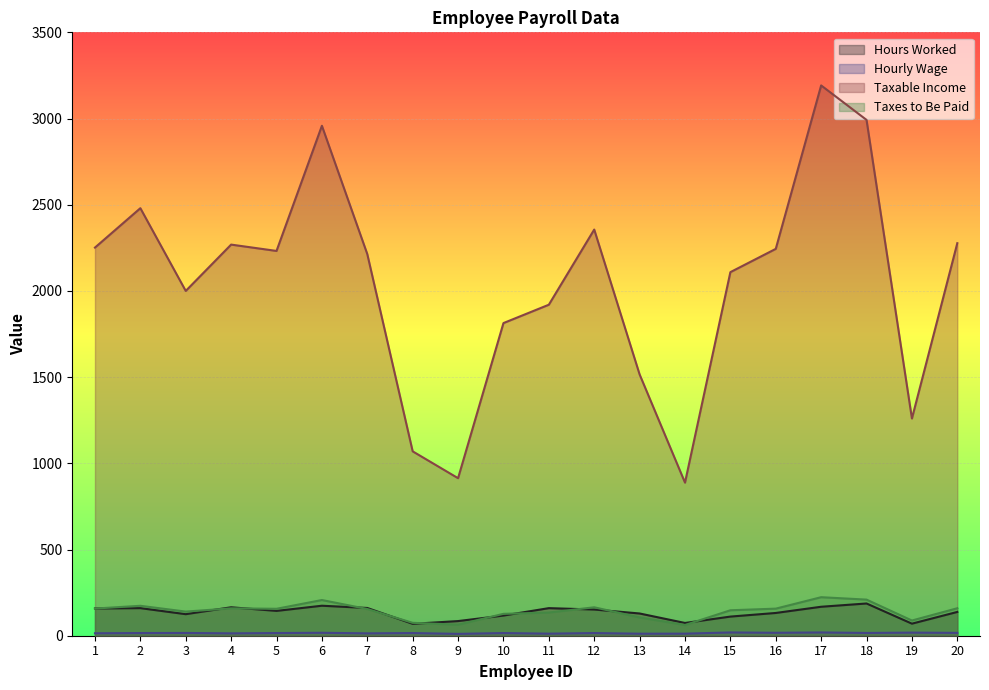

What are all the series names shown in the legend?

Hours Worked, Hourly Wage, Taxable Income, Taxes to Be Paid